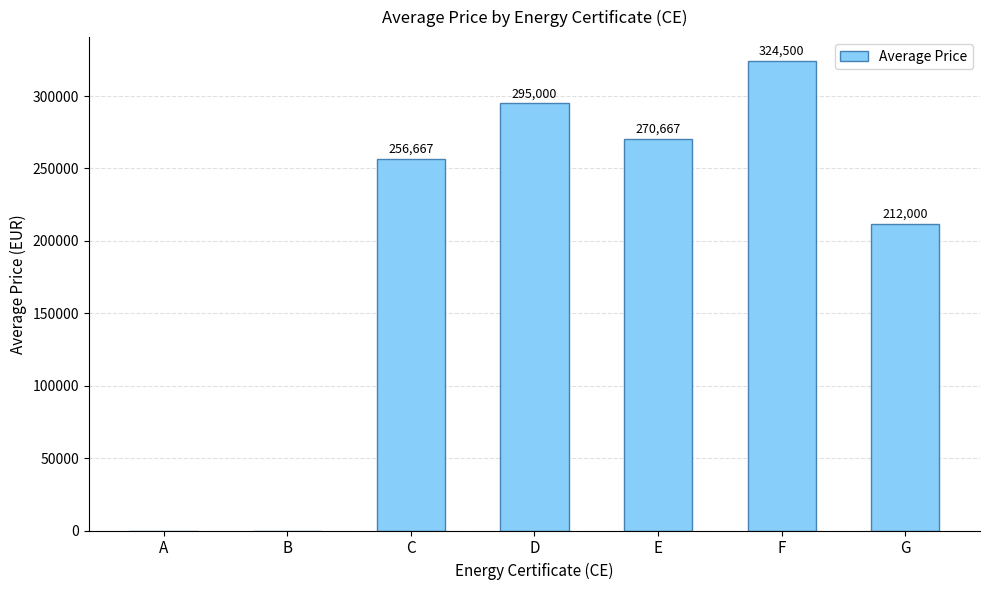

Does the chart contain stacked bars?

No